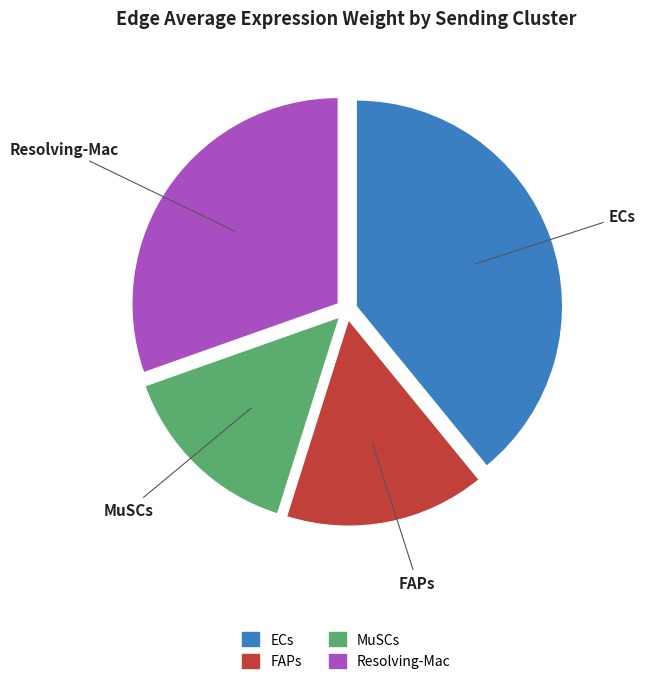

Rank the categories by value from highest to lowest.

ECs, Resolving-Mac, FAPs, MuSCs